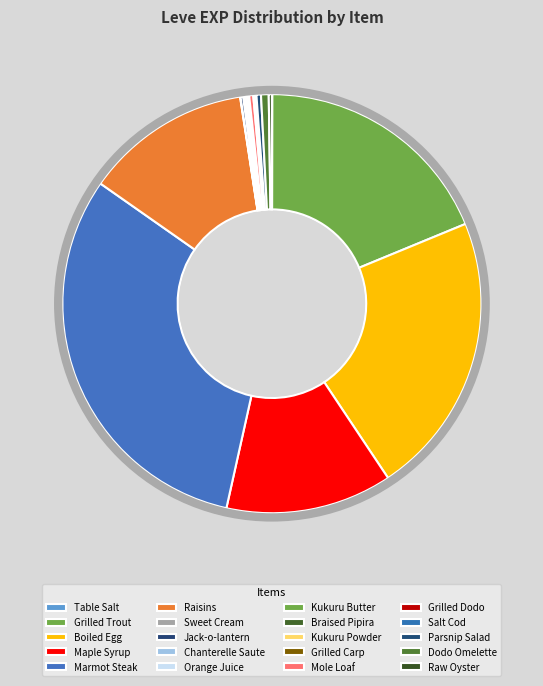

Does Parsnip Salad represent more than half of the total?

No